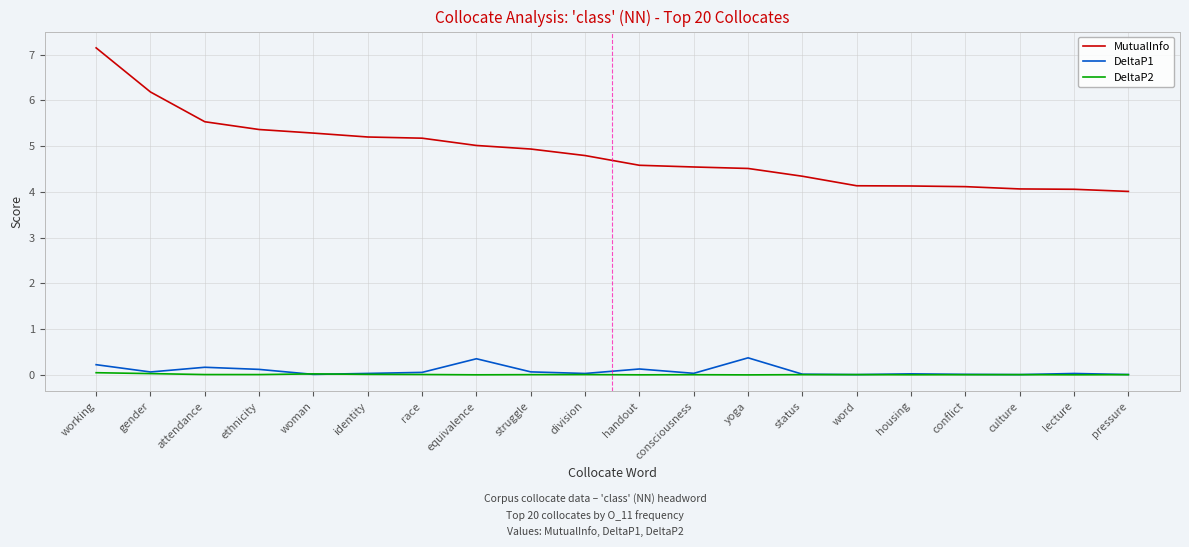

What are all the series names shown in the legend?

MutualInfo, DeltaP1, DeltaP2